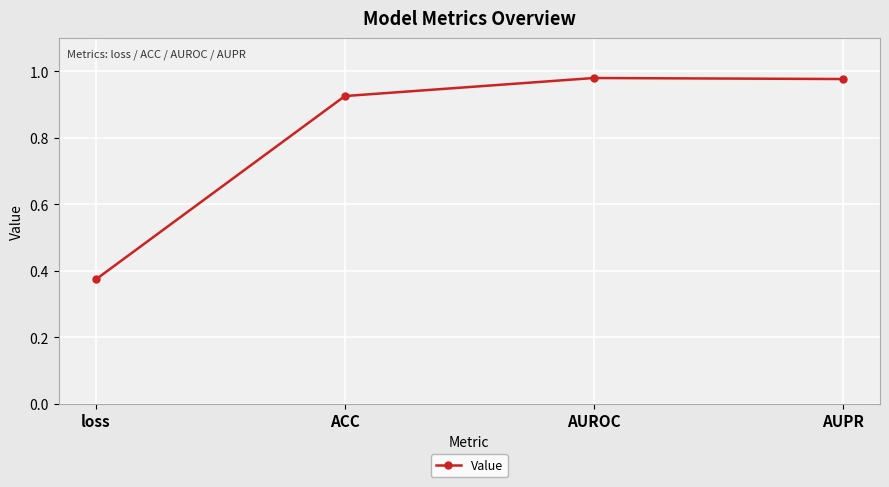

Where is the data nearest to the value 0?

loss